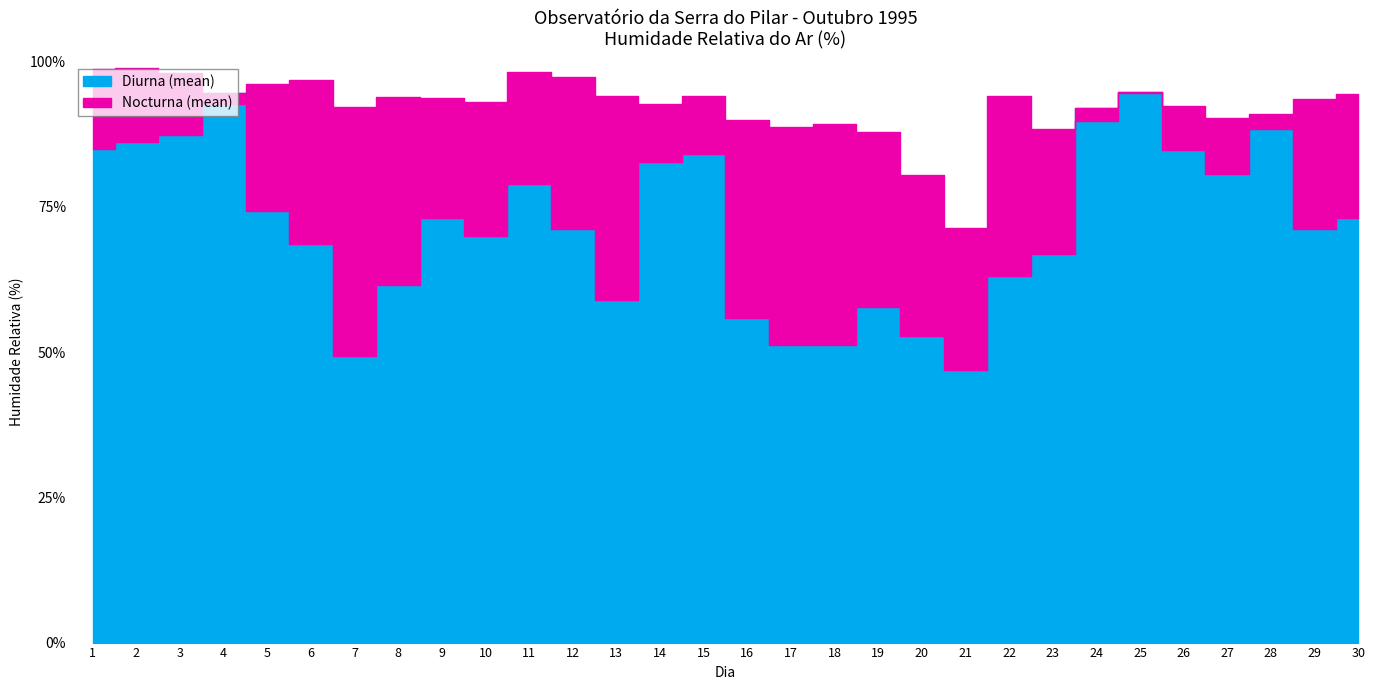

Which series has the largest total across all categories?

Nocturna (mean)